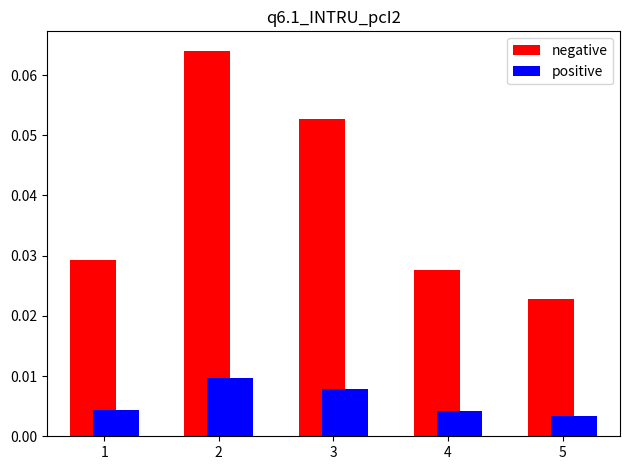

Which series has the widest spread of values?

negative